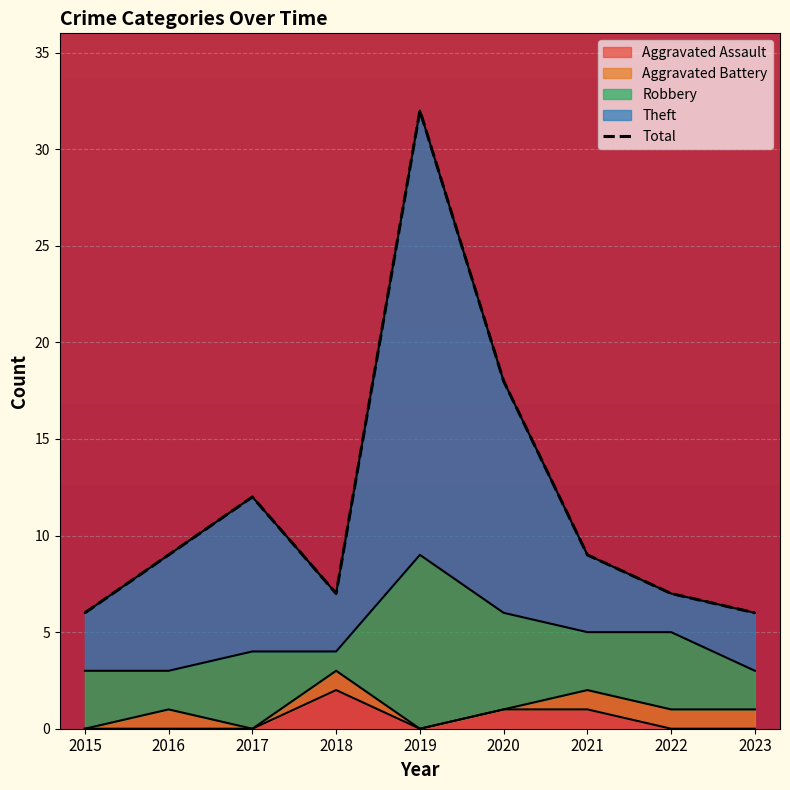

Reading right to left, what are all the values shown in this chart?

6	7	9	18	32	7	12	9	6